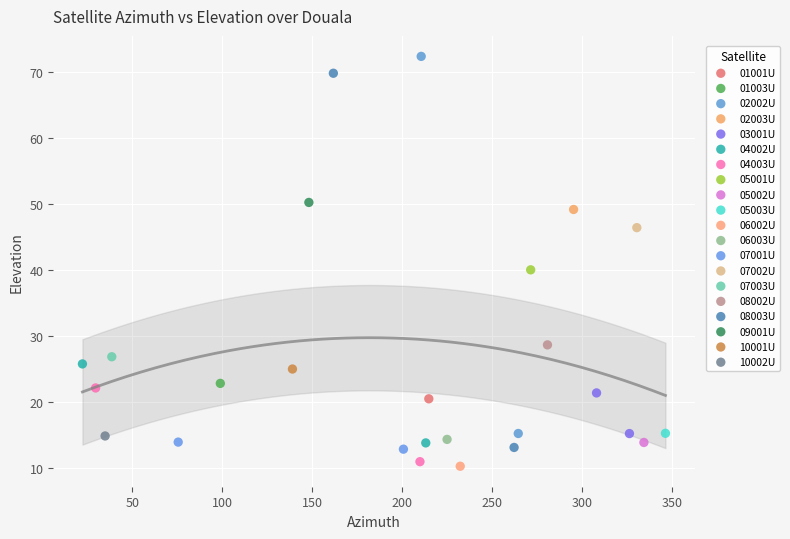

Which series reaches the minimum Y coordinate?

06002U